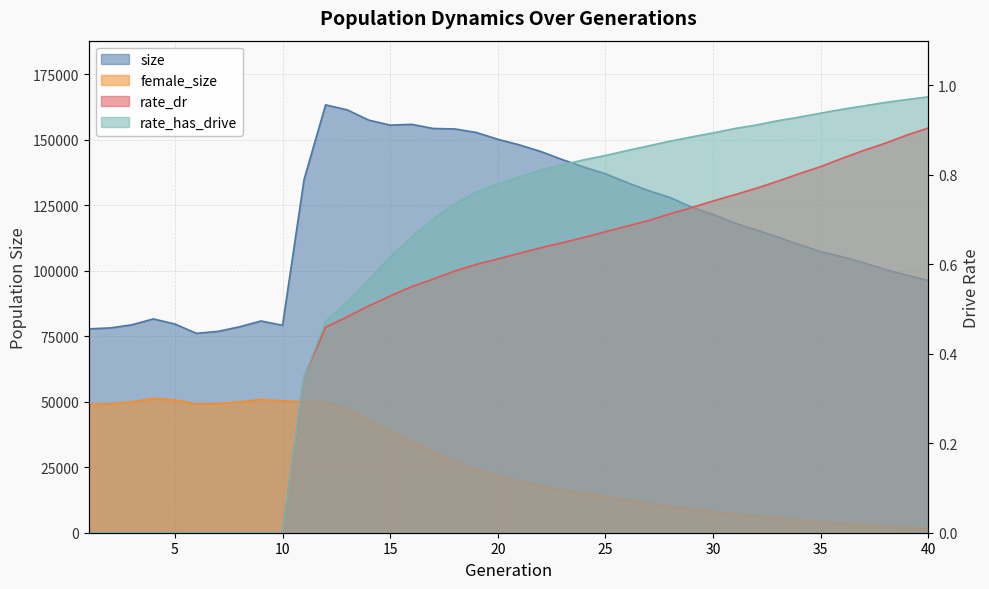

The value of rate_dr at 27 is 0.2. True or false?

False